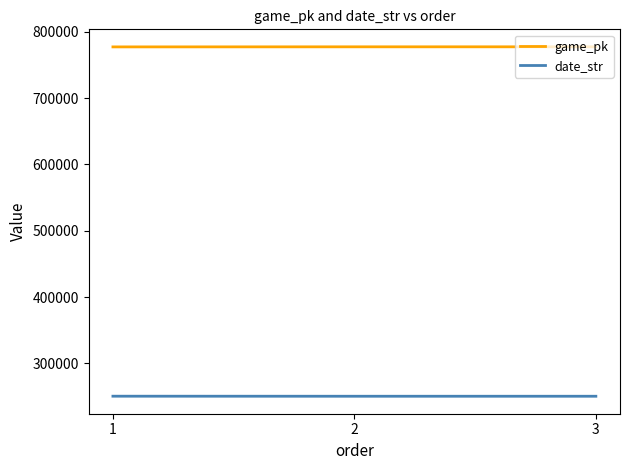

How many lines are shown in the chart?

2